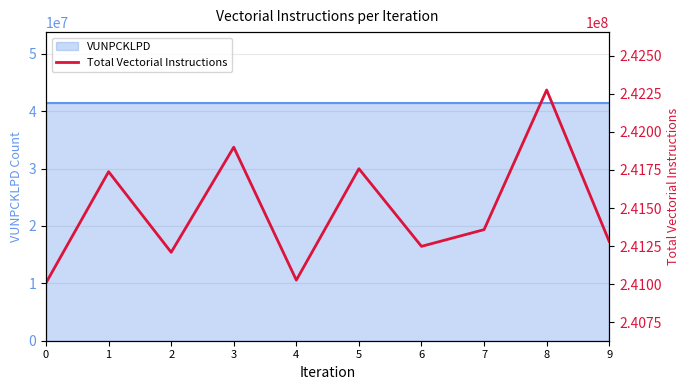

Reading left to right, what are all the values shown in this chart?

241009365	241738122	241209698	241898780	241027267	241757738	241248682	241358345	242273998	241280686